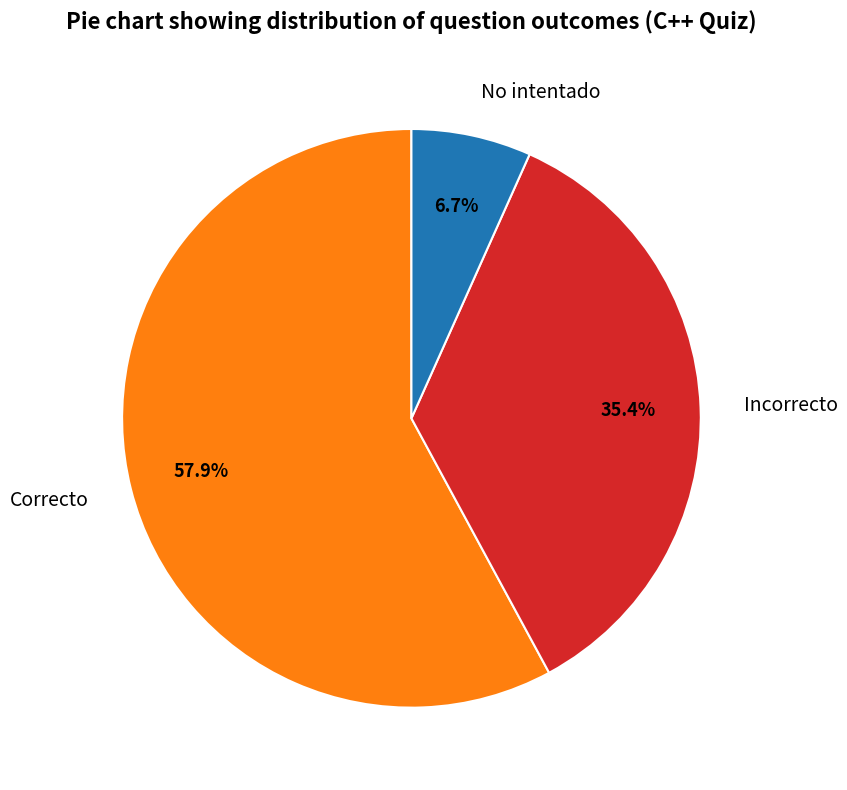

What is the smallest slice in the pie chart?

No intentado